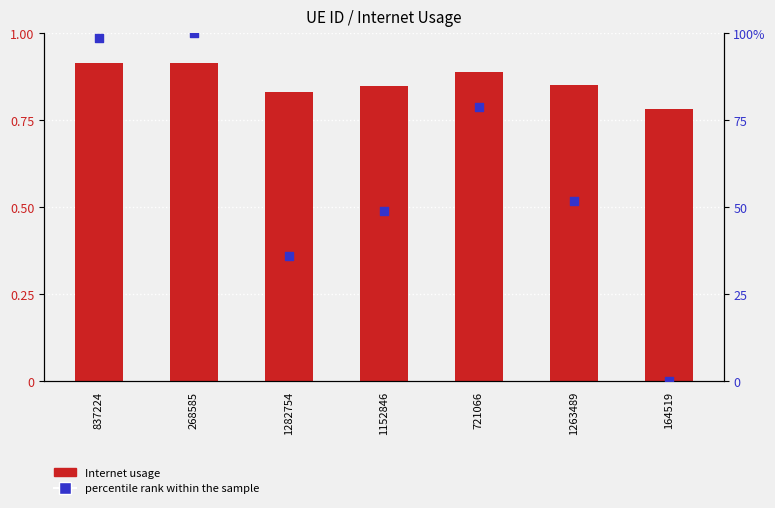

At how many categories does at least one series exceed 61?

3